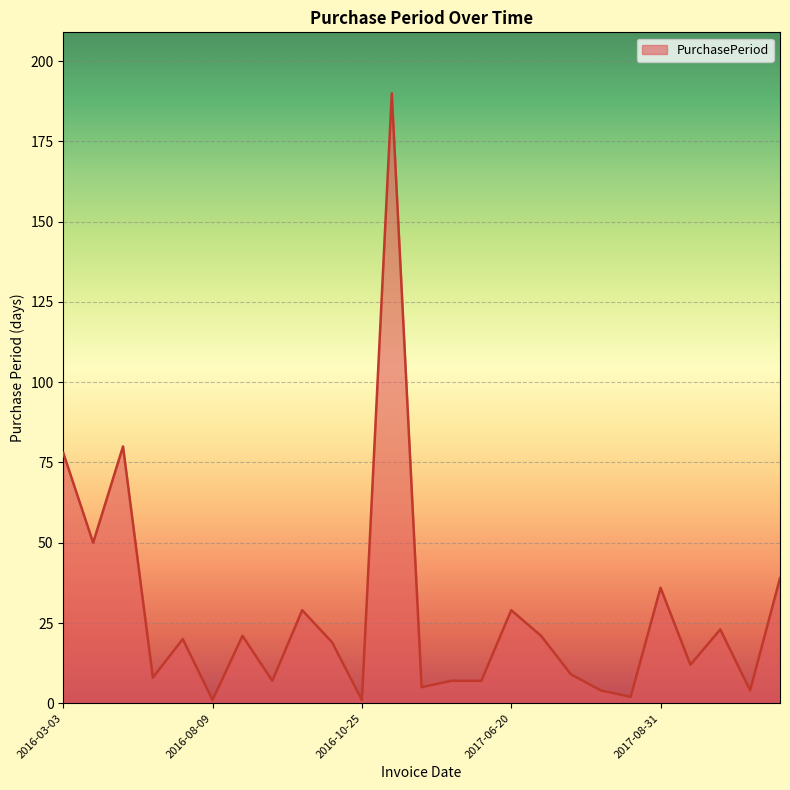

What is the greatest value displayed?

190